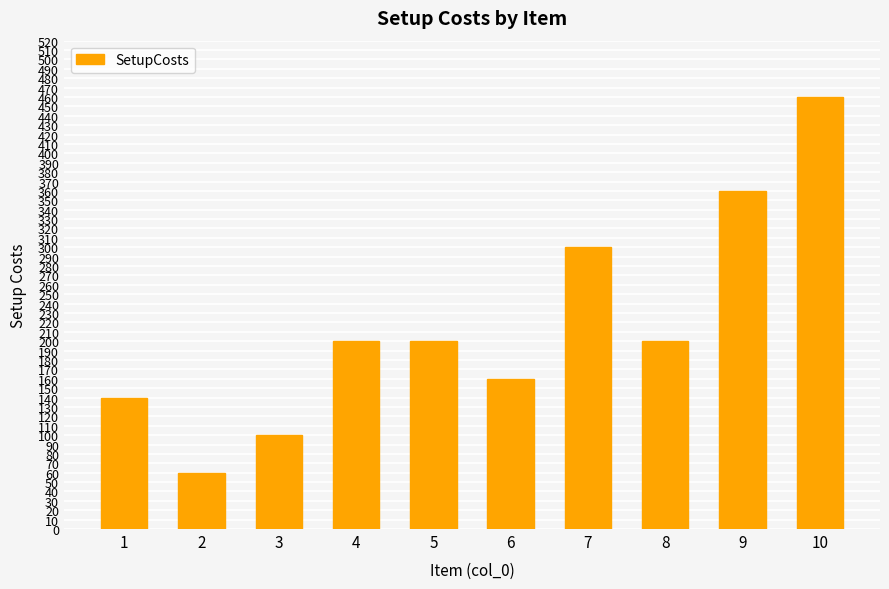

The chart shows a value of 23 at 2. True or false?

False